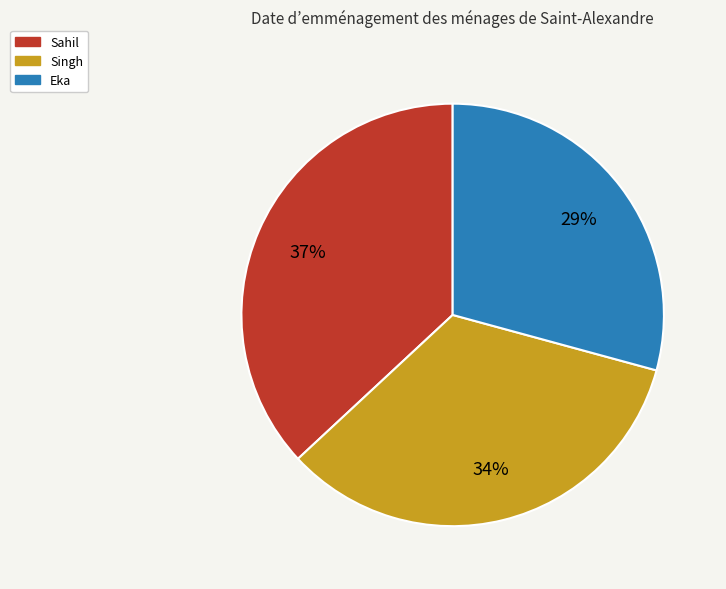

Does Eka account for over 50% of the chart?

No